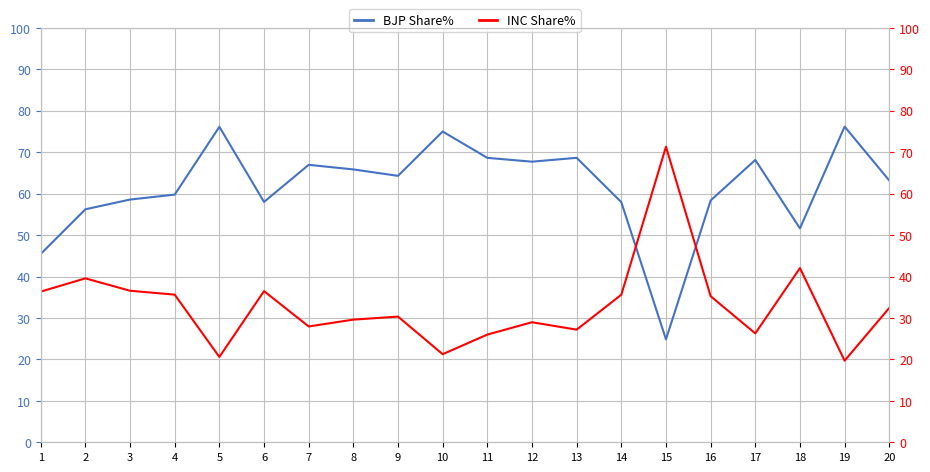

Which series has the widest spread of values?

INC Share%